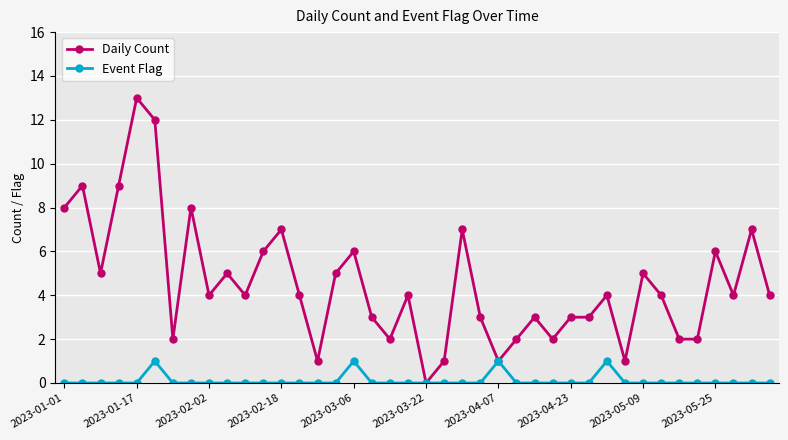

What is the maximum value for Daily Count?

13